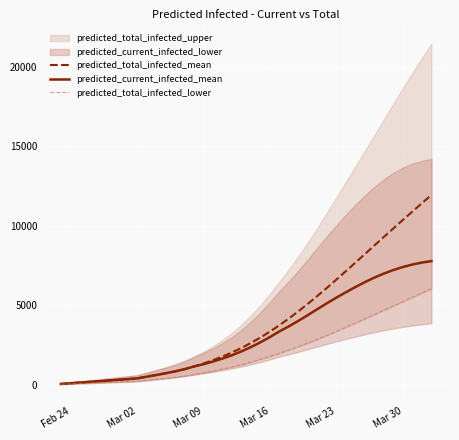

The predicted_current_infected_mean series shows 9651 at 32. True or false?

False